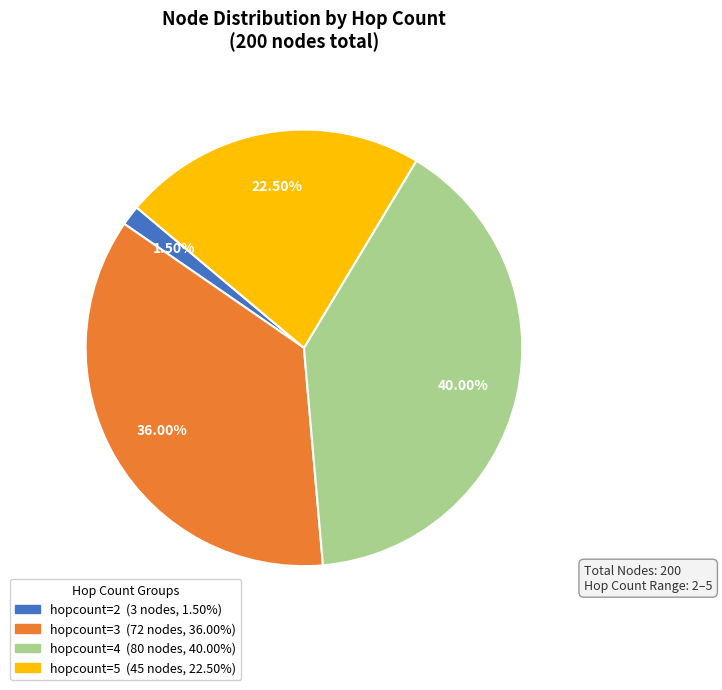

Is there any slice that represents more than half of the pie?

No